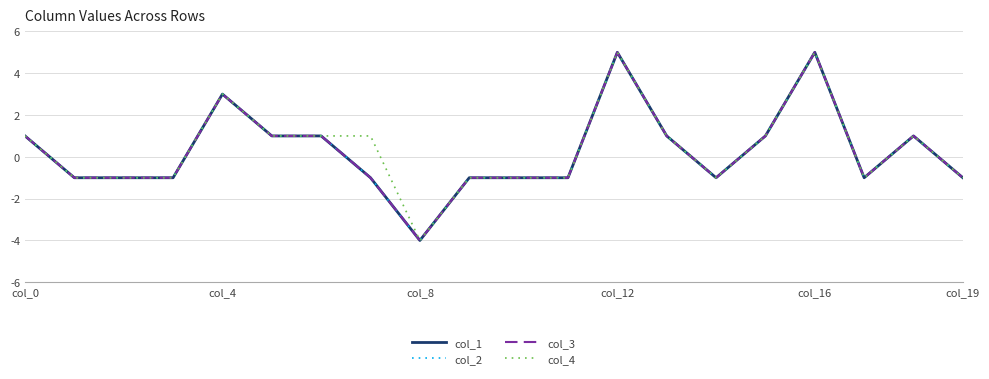

Does the chart have visible grid lines?

Yes